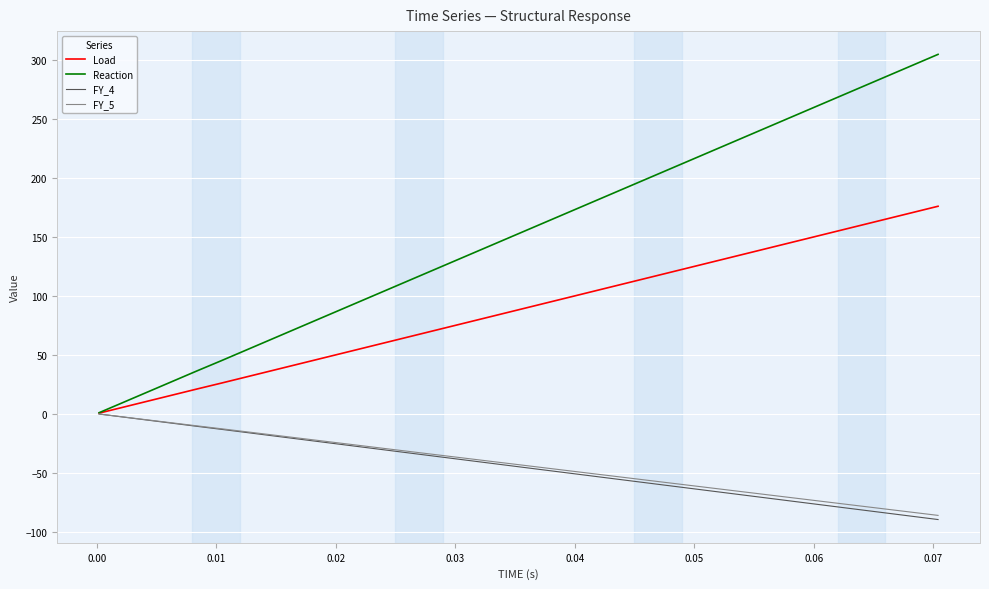

What is the lowest value of the Load series?

0.5